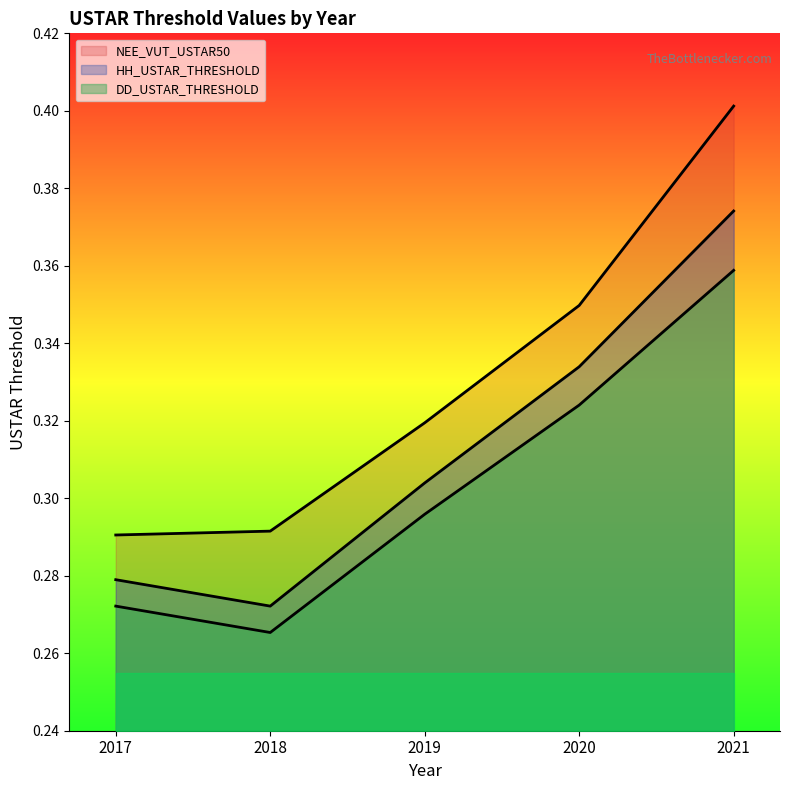

Reading right to left, list all the values displayed in this chart.

NEE_VUT_USTAR50: 0.4	0.3	0.3	0.3	0.3
HH_USTAR_THRESHOLD: 0.4	0.3	0.3	0.3	0.3
DD_USTAR_THRESHOLD: 0.4	0.3	0.3	0.3	0.3